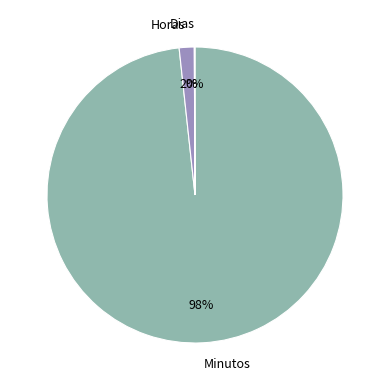

True or false: Minutos accounts for 98% of the total.

True